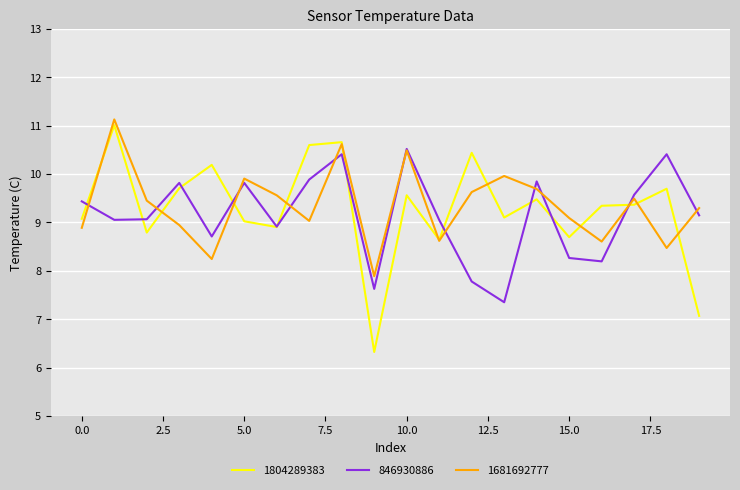

Which series has the largest range (max minus min)?

1804289383